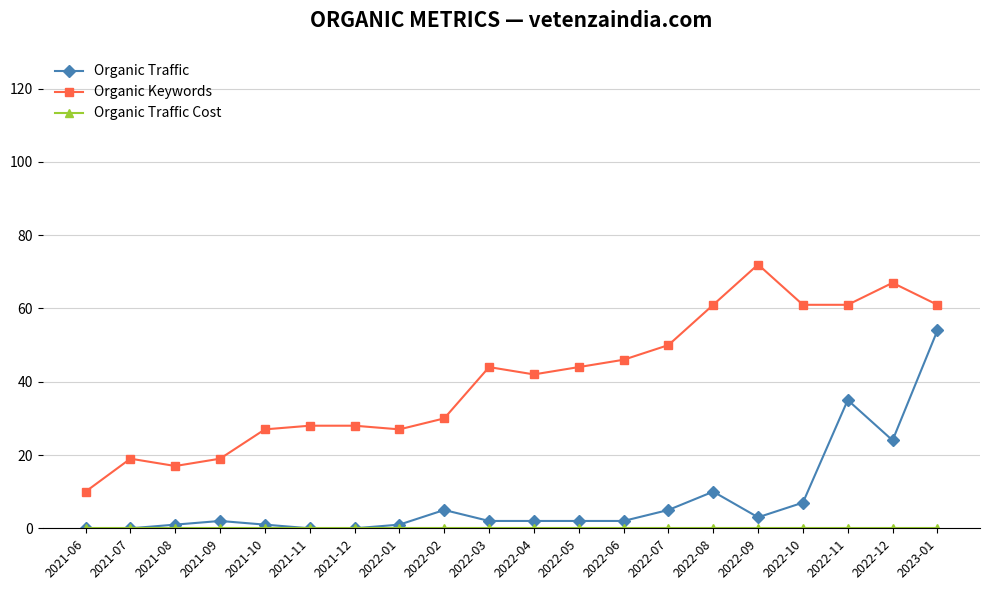

At which category is the sum across all series the highest?

2023-01